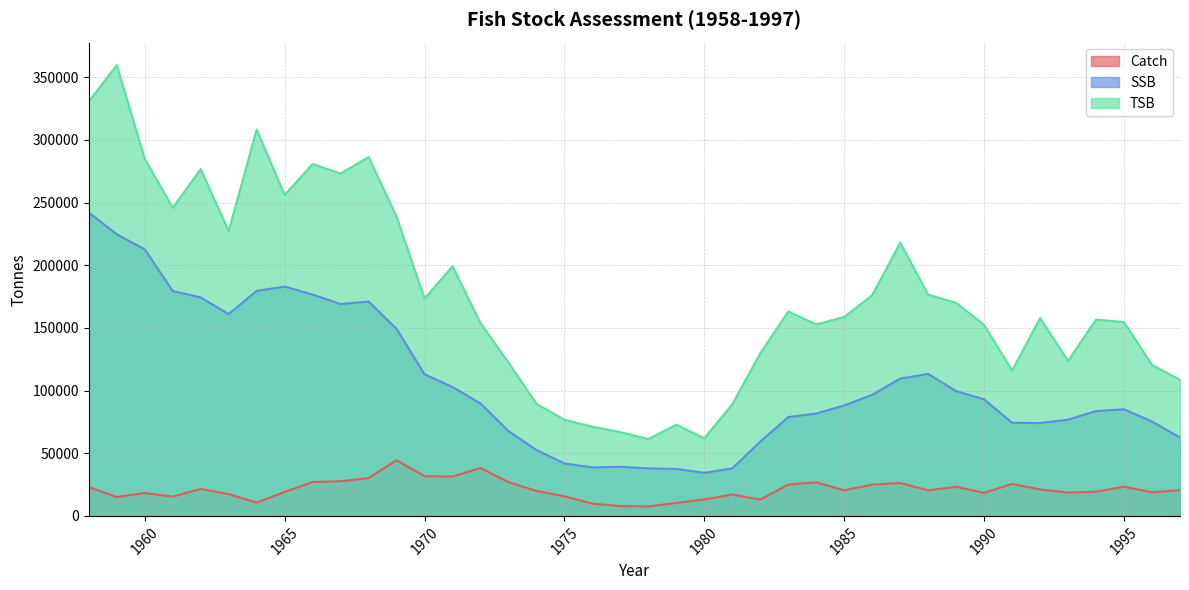

What is the value of the SSB point at the 33rd from the left?

92943